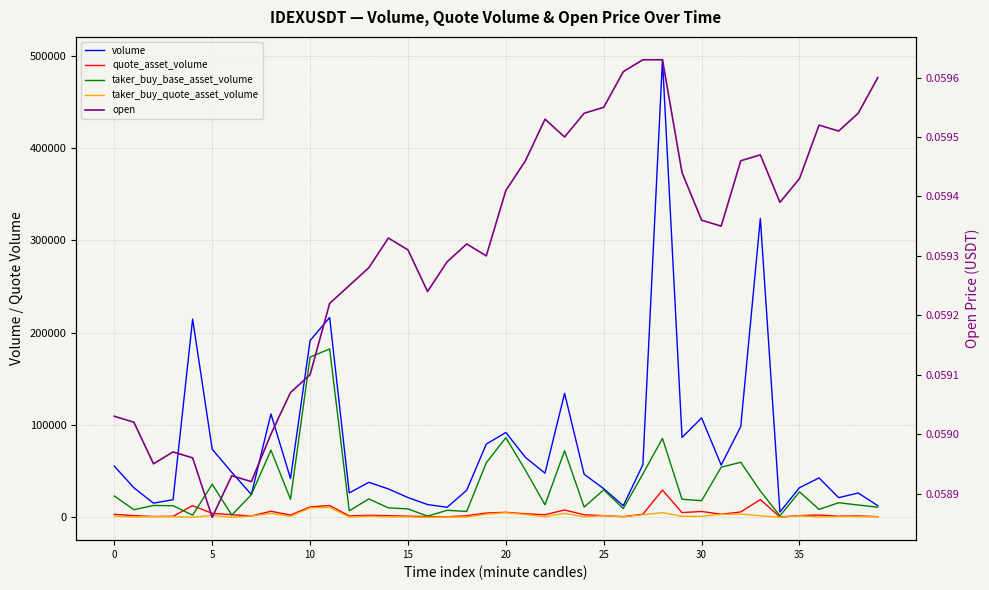

True or false: taker_buy_base_asset_volume and open intersect in this chart.

False